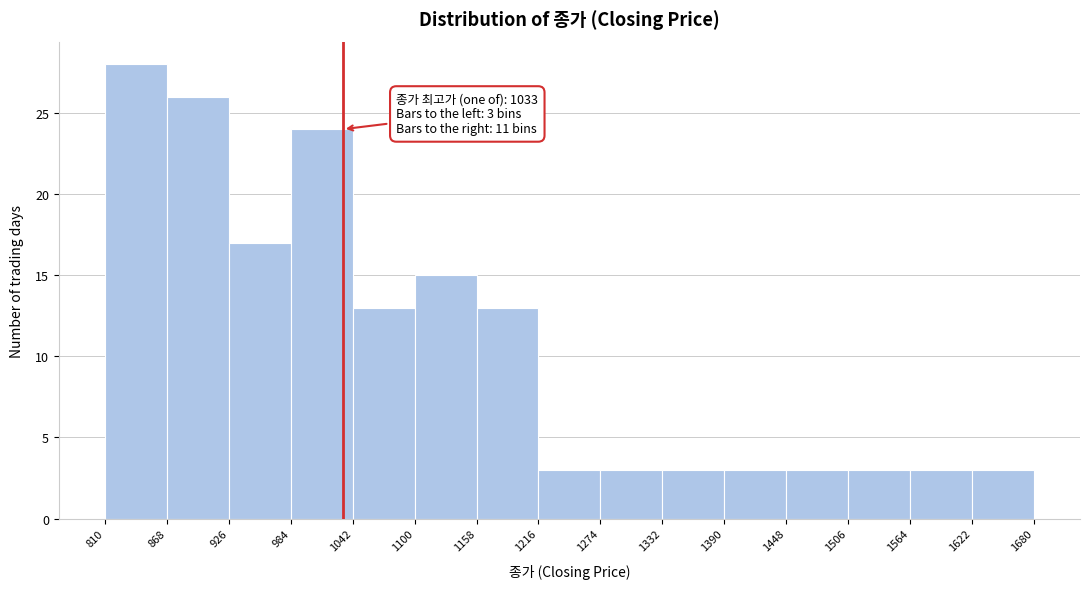

Over which range of the x-axis is the bar tallest?

810 to 868